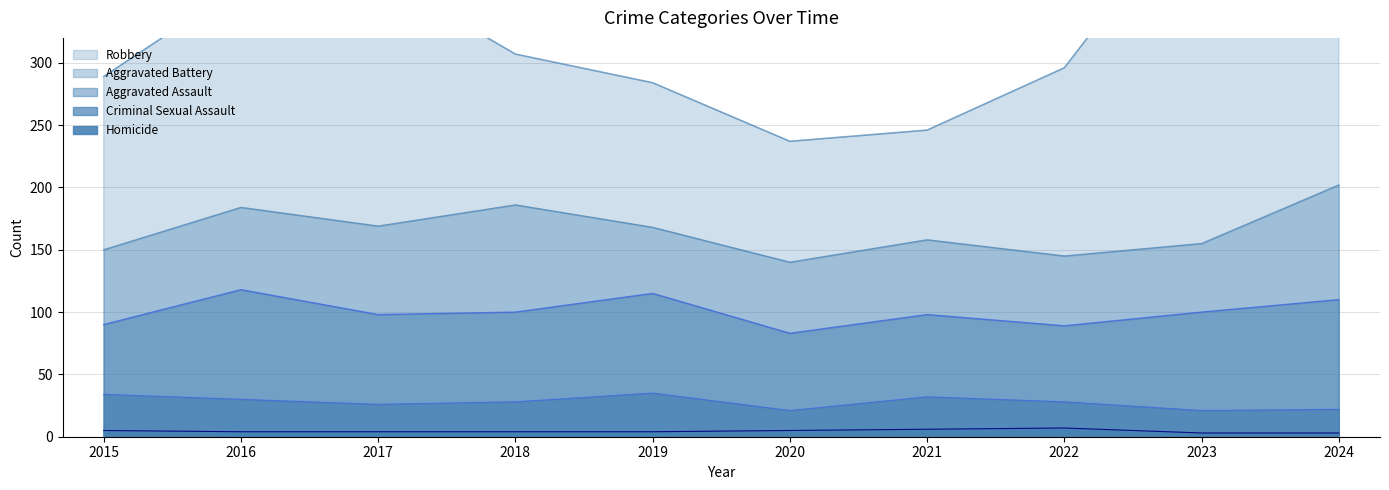

What is the total value across all series at 2016?

362